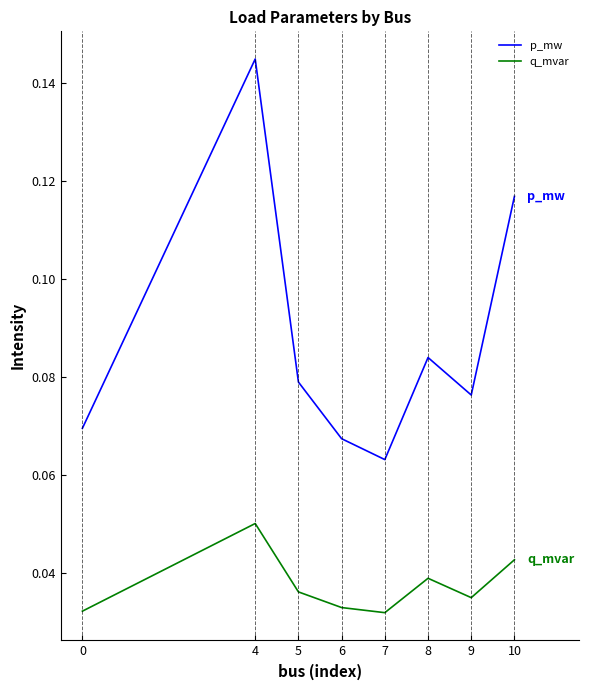

How many lines are shown in the chart?

2